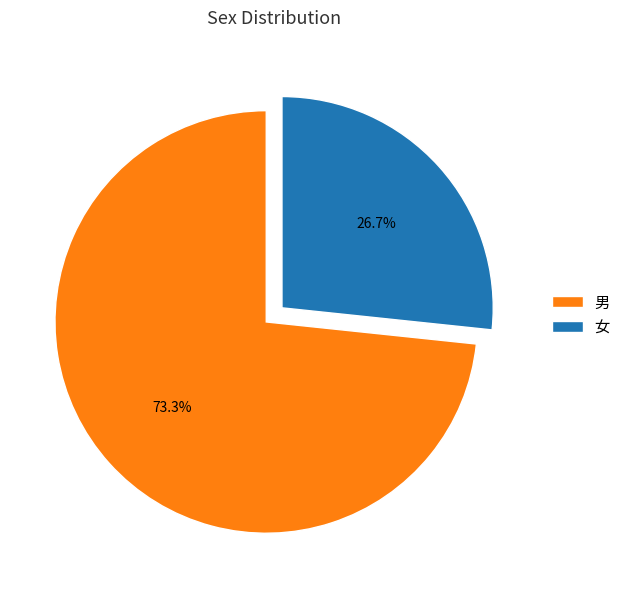

To the nearest percent, what percentage of the pie is 男?

73%